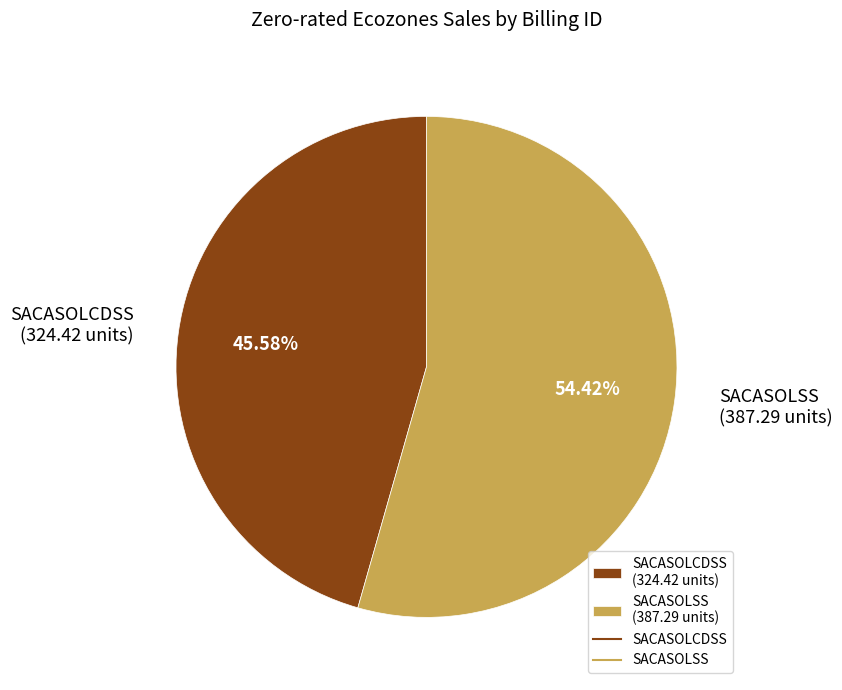

Which slice is the largest?

SACASOLSS (387.29 units)